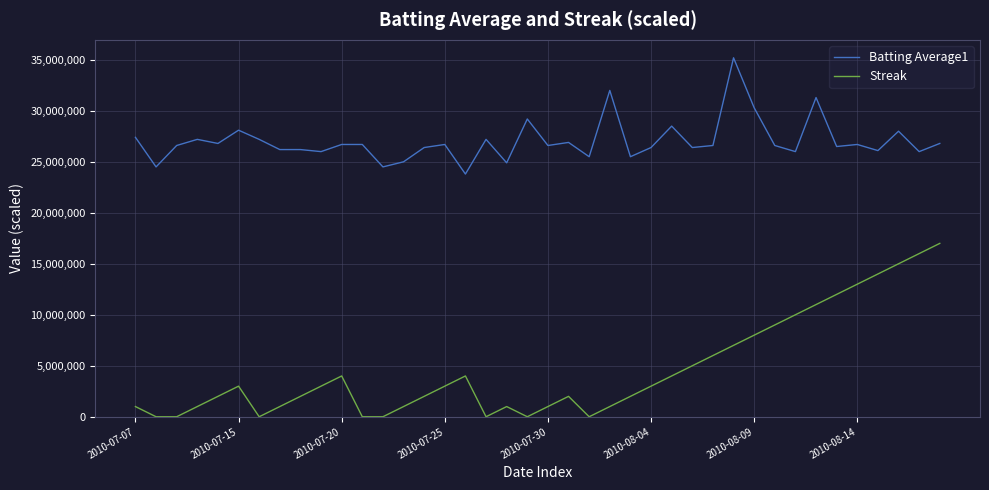

What is the highest value of the Batting Average1 series?

35200000.0